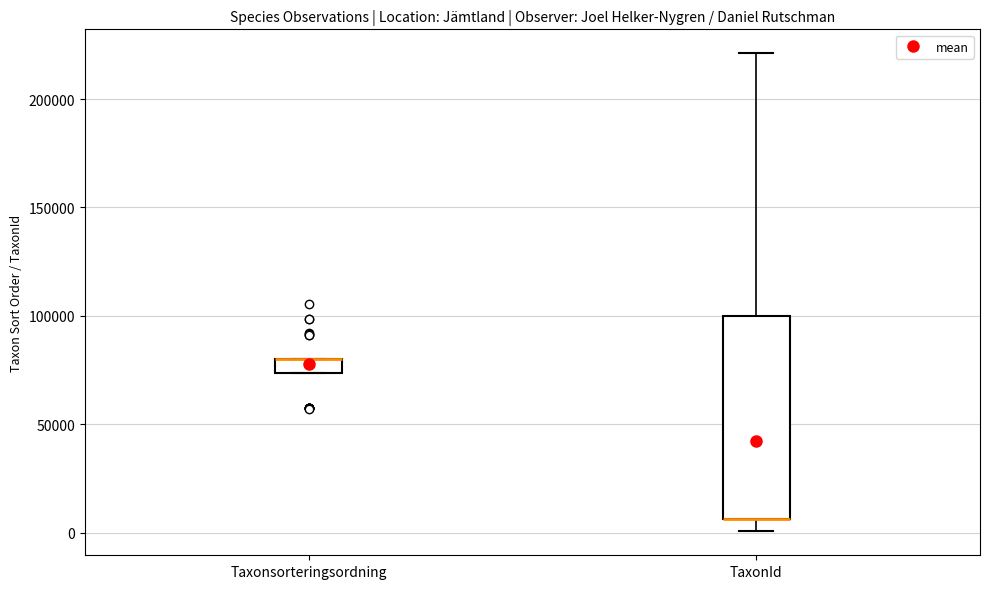

Comparing the boxes themselves (not the whiskers), which one is the tallest?

TaxonId